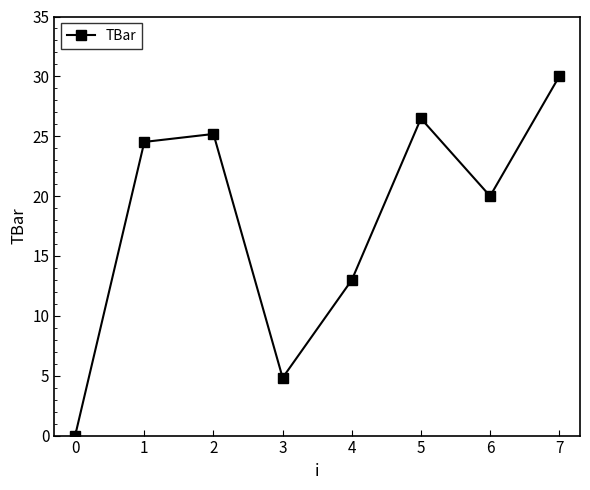

Where is the first local maximum?

2